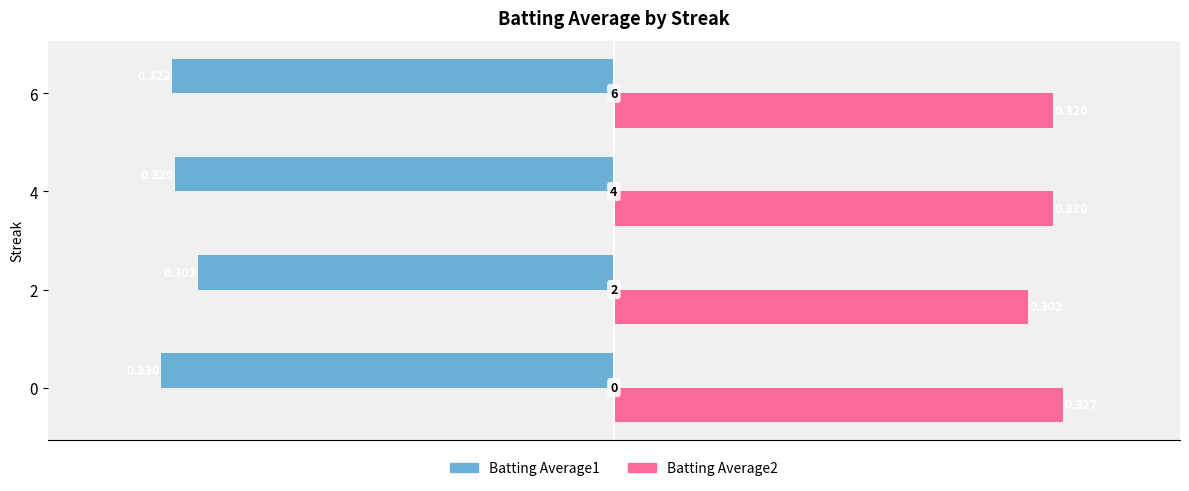

Count the number of categories in the chart.

4